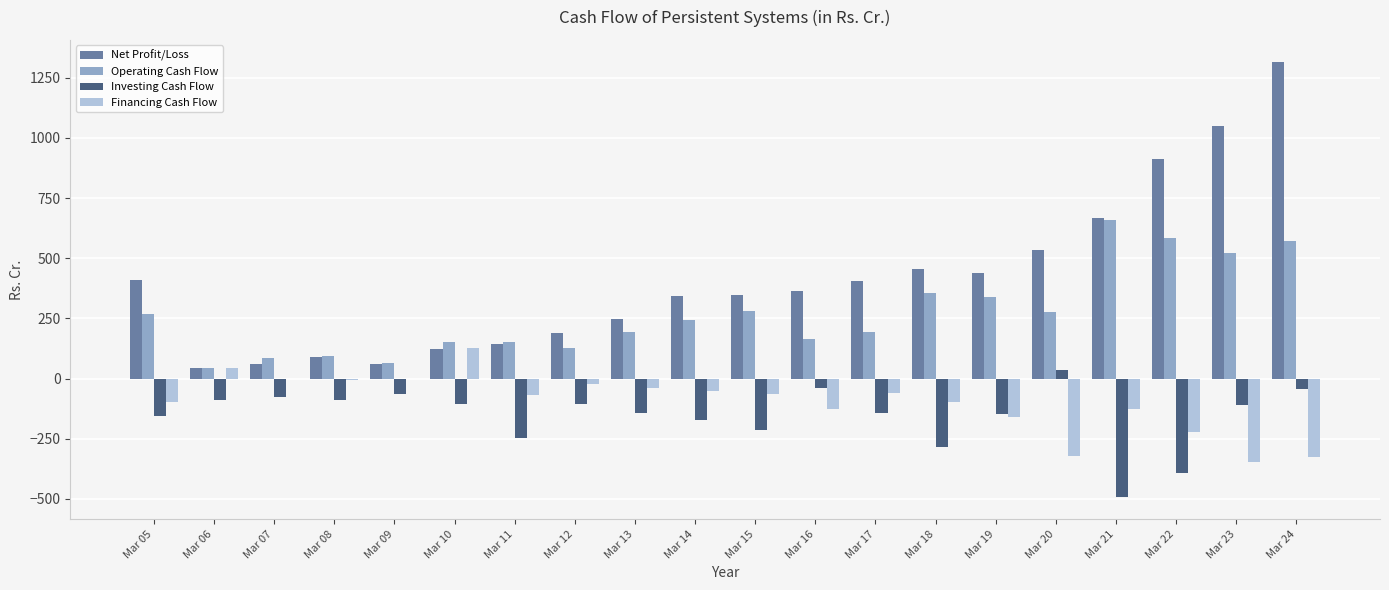

What is the sum of the Financing Cash Flow values at Mar 14 and Mar 16?

-176.3